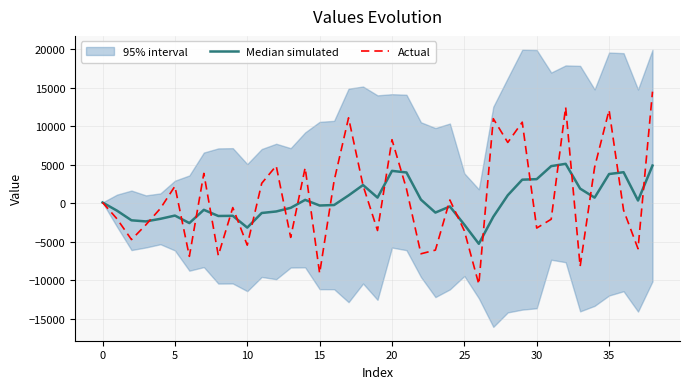

The Median simulated series shows -454.5 at 12. True or false?

False